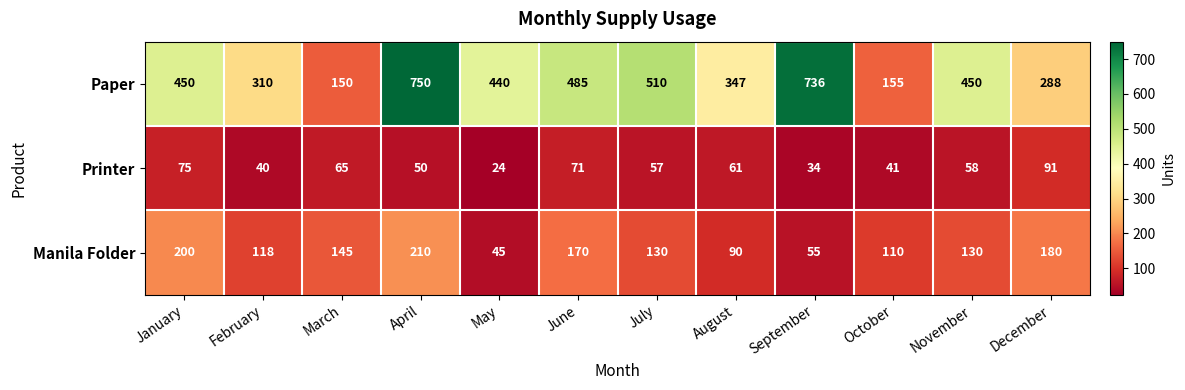

What is the approximate value of Manila Folder at October, to the nearest 5?

110